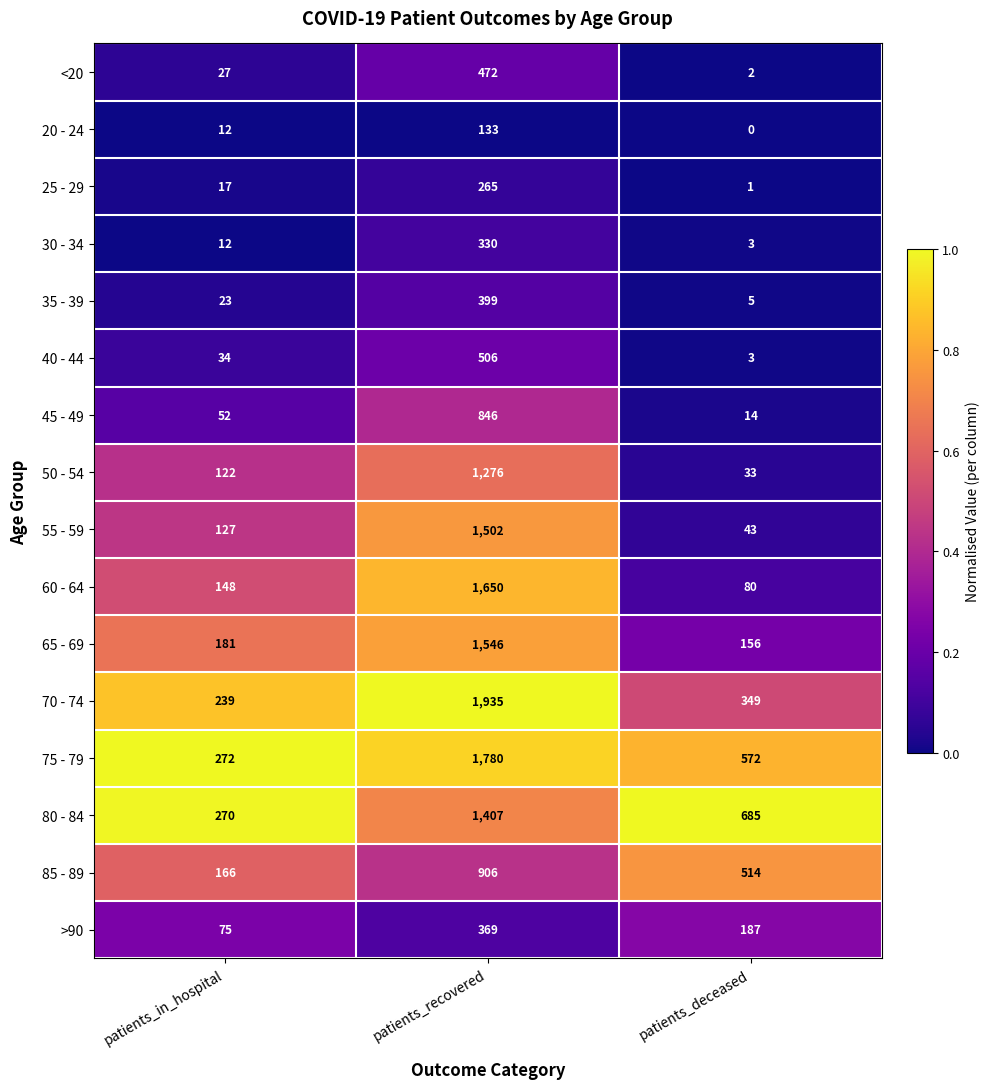

The value of 40 - 44 at patients_deceased is 5. True or false?

False